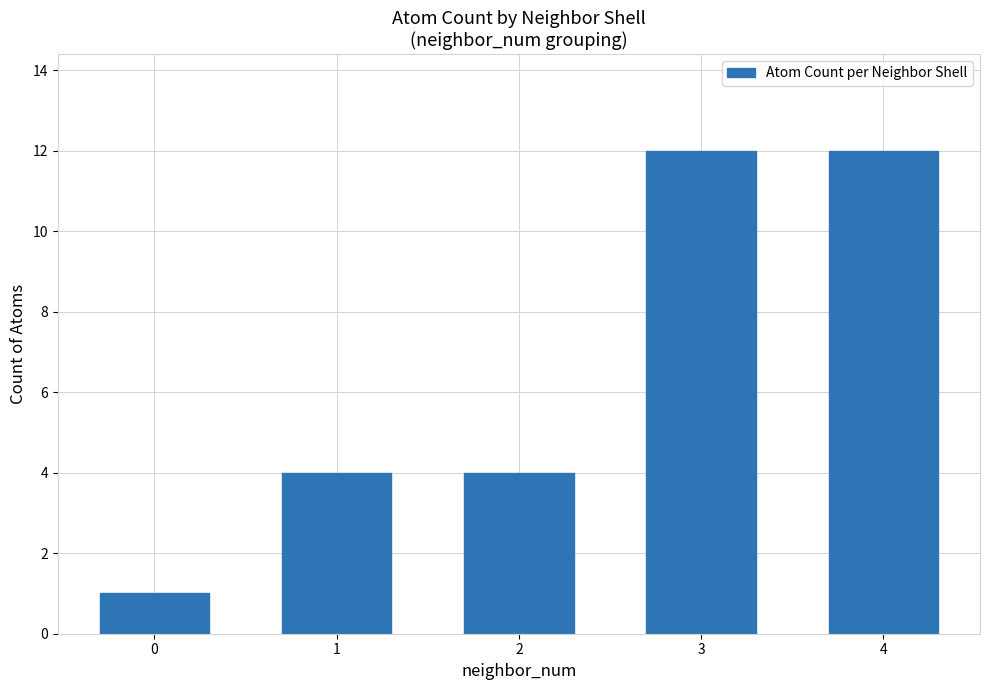

How many series are shown in this chart?

1